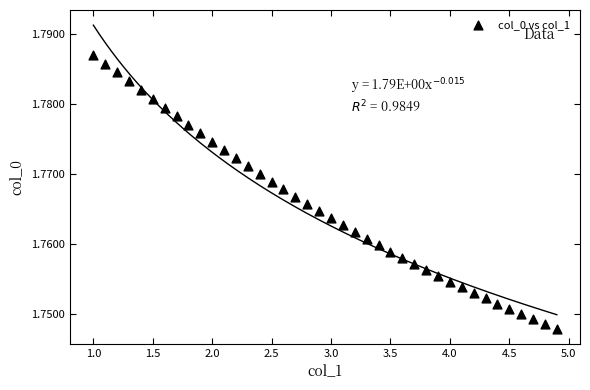

What is the range of X values (max minus min)?

3.9